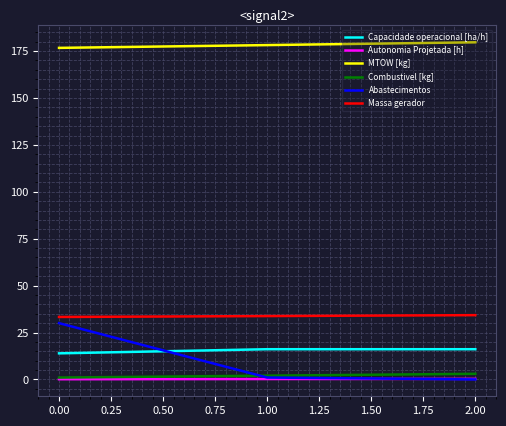

At how many categories does at least one series exceed 173?

3